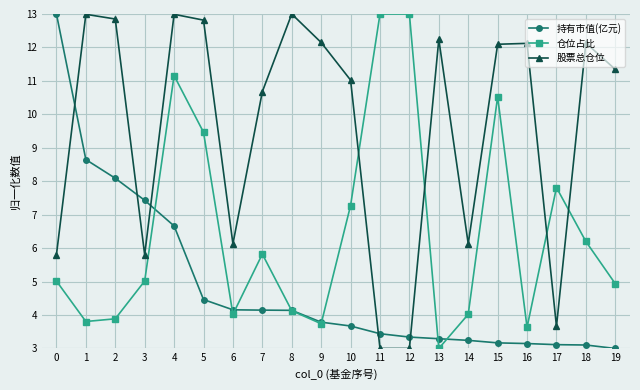

What are all the series names shown in the legend?

持有市值(亿元), 仓位占比, 股票总仓位